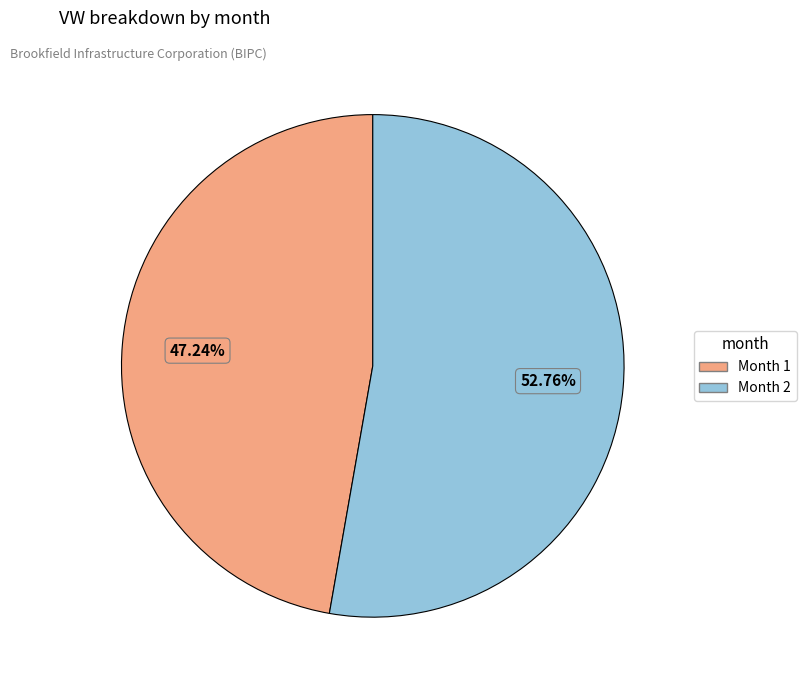

Which category has the biggest portion of the pie?

Month 2